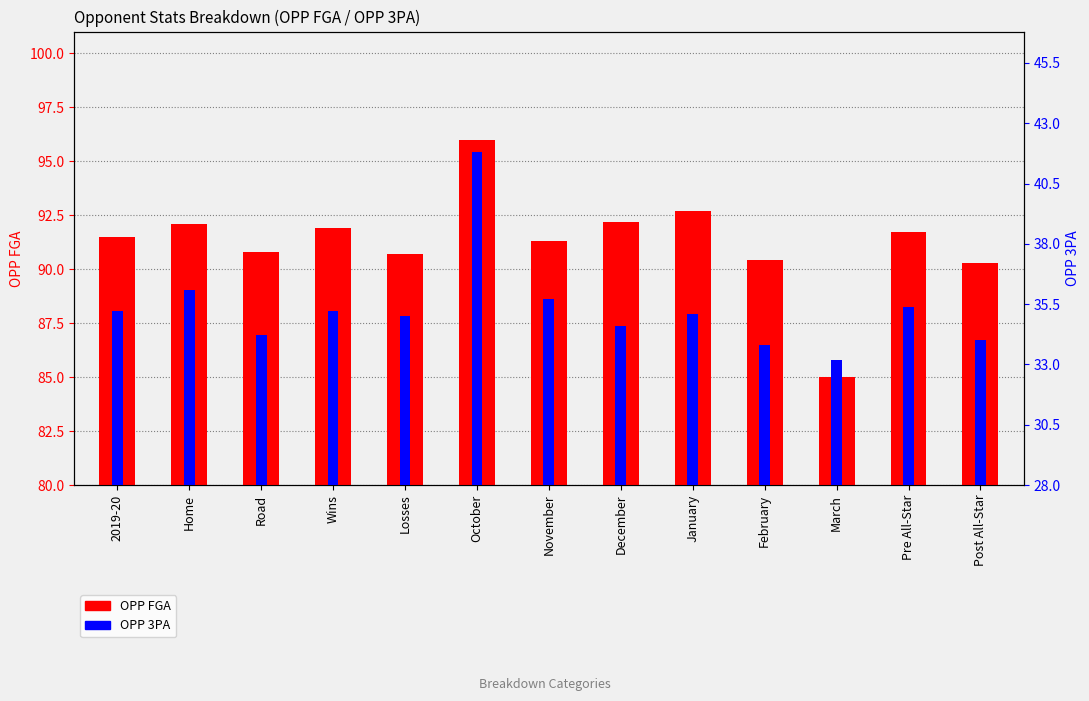

What is the sum of all OPP FGA values?

1186.6